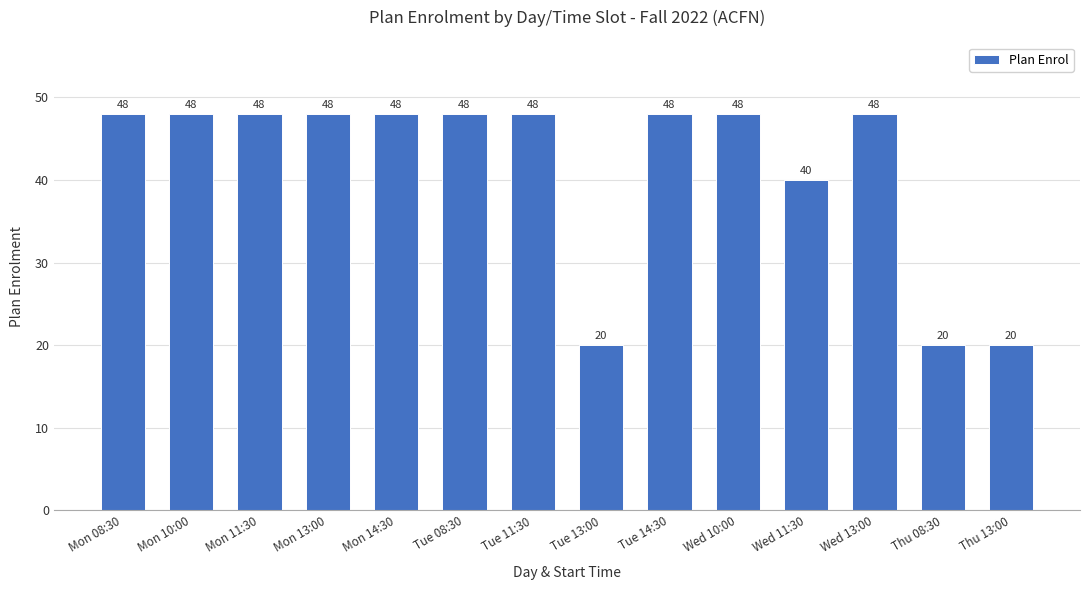

How many bars are there in total?

14